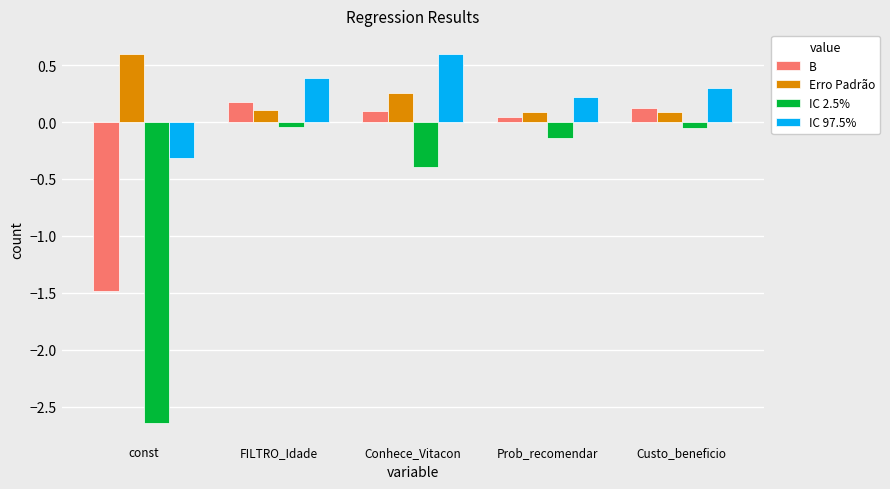

What is the sum of all IC 2.5% values?

-3.3